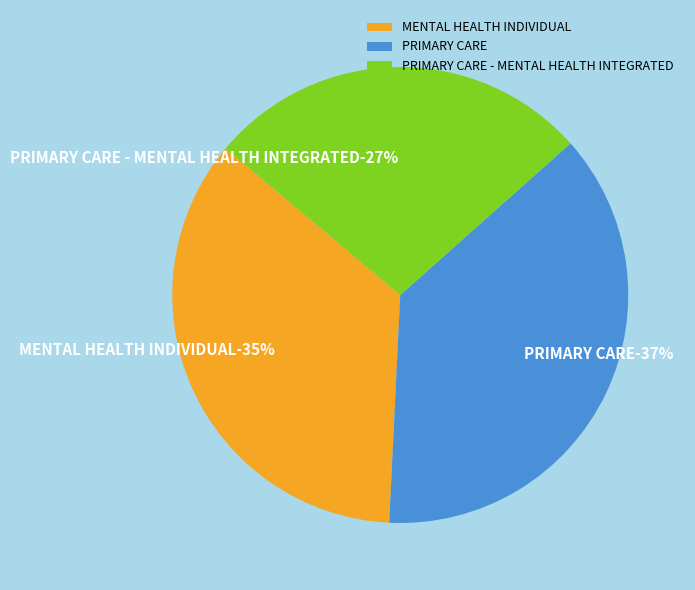

Is there any slice that represents more than half of the pie?

No